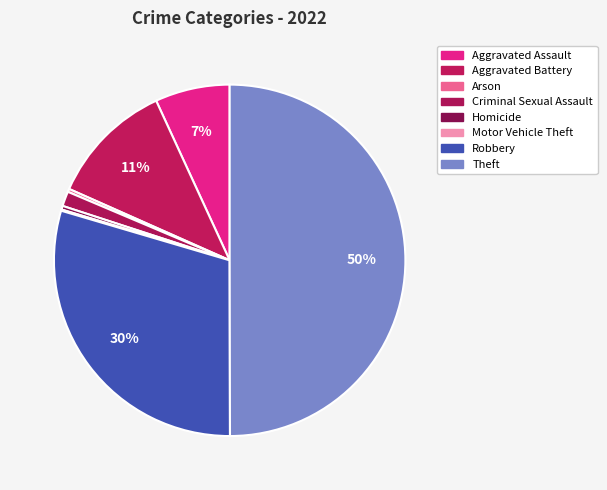

Between Aggravated Assault and Arson, which is larger?

Aggravated Assault